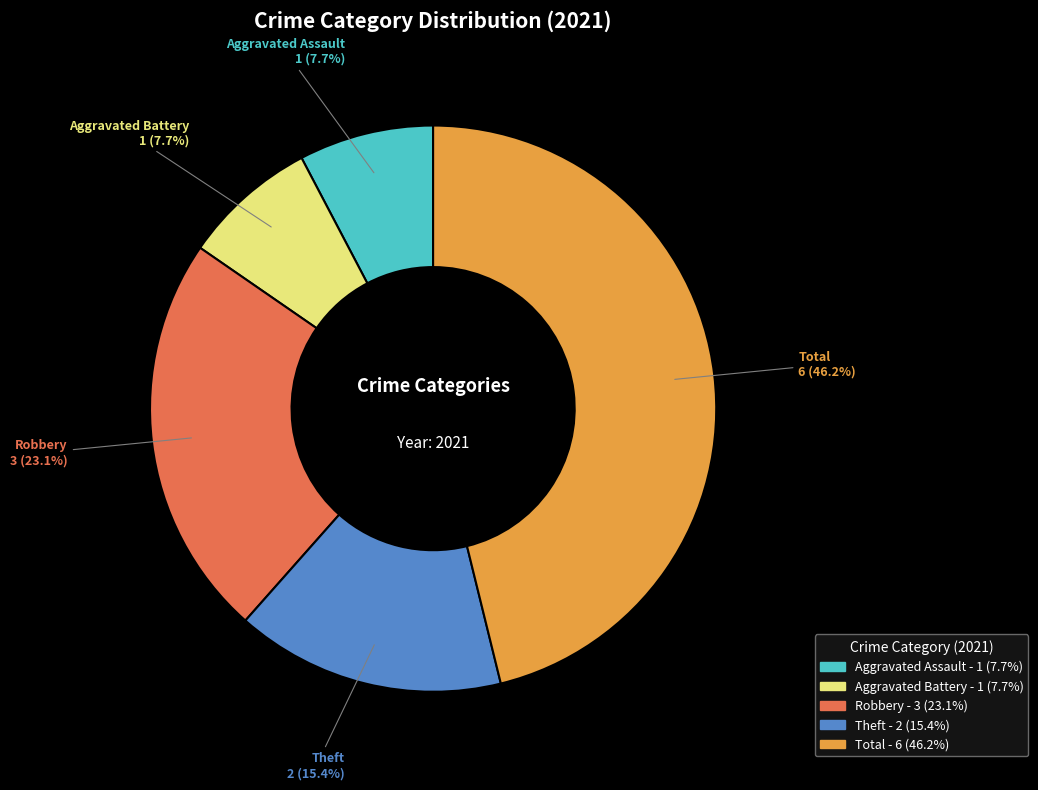

How many slices are in this pie chart?

5